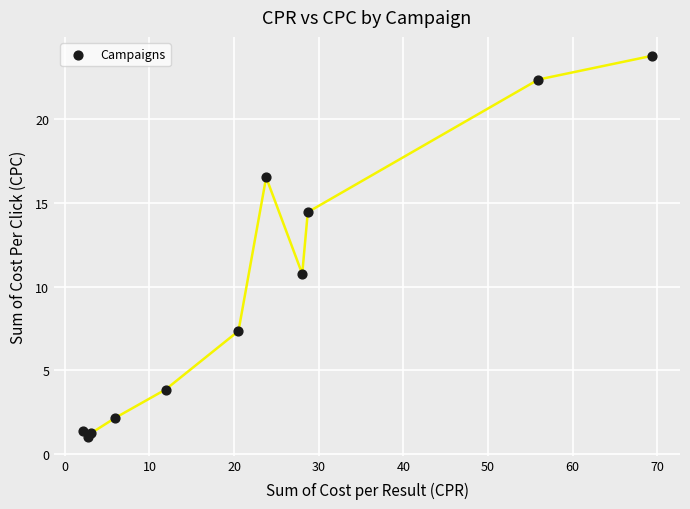

What Y value in the scatter plot is closest to 12?

10.8